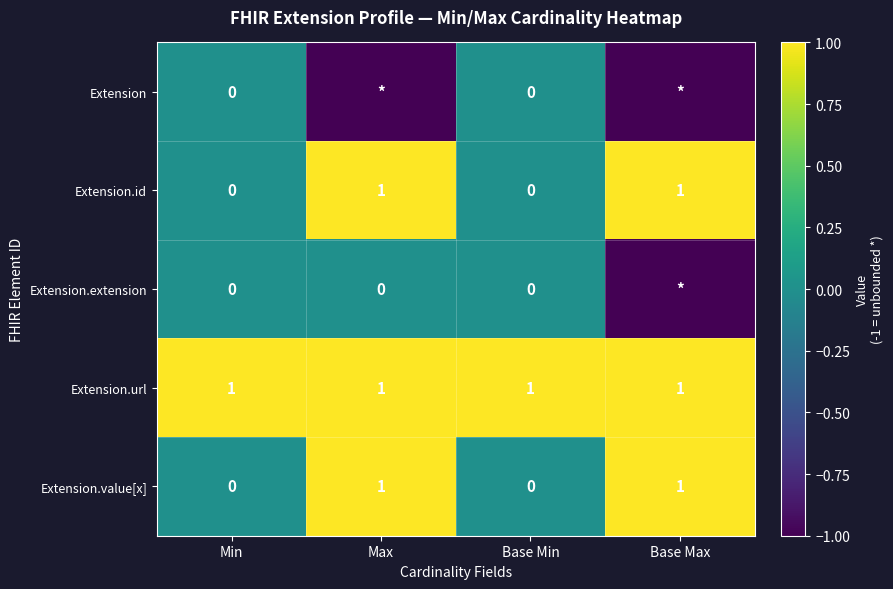

How many Extension.value[x] values are between 0 and 1?

4